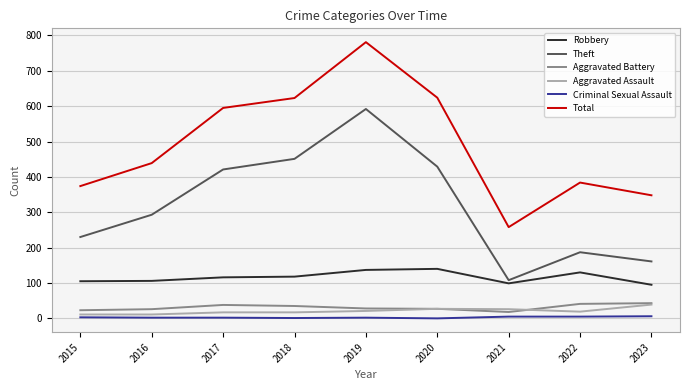

At which label is Total closest to 519?

2017